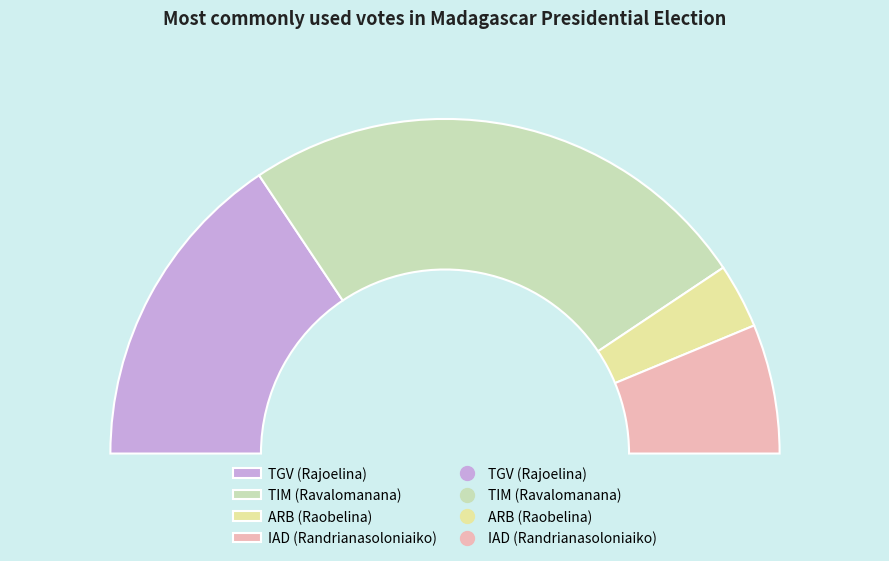

Combined, what portion of the pie is Fitambolagnela/IAD and TIM?

62.5%